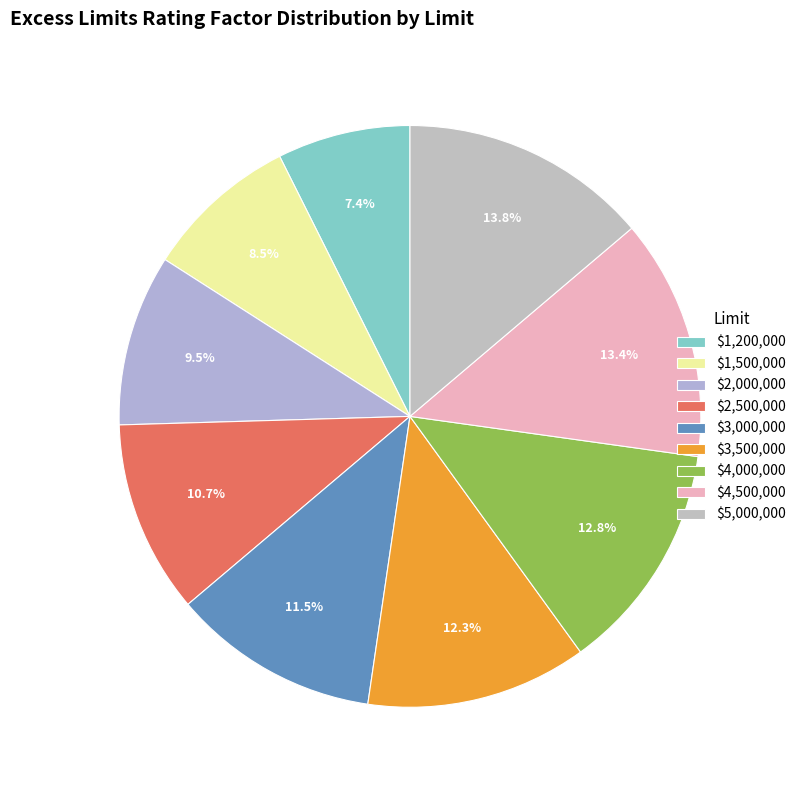

To the nearest percent, what is the difference between the $1,200,000 and $1,500,000 slice percentages?

1%